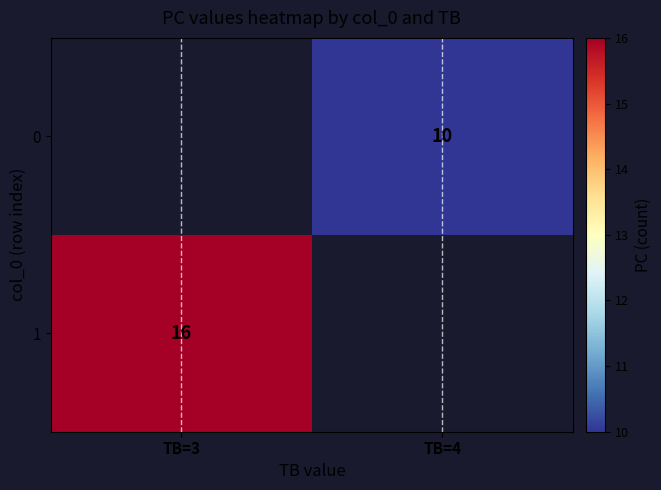

True or false: 0 has a value of 0 at TB=3.

True